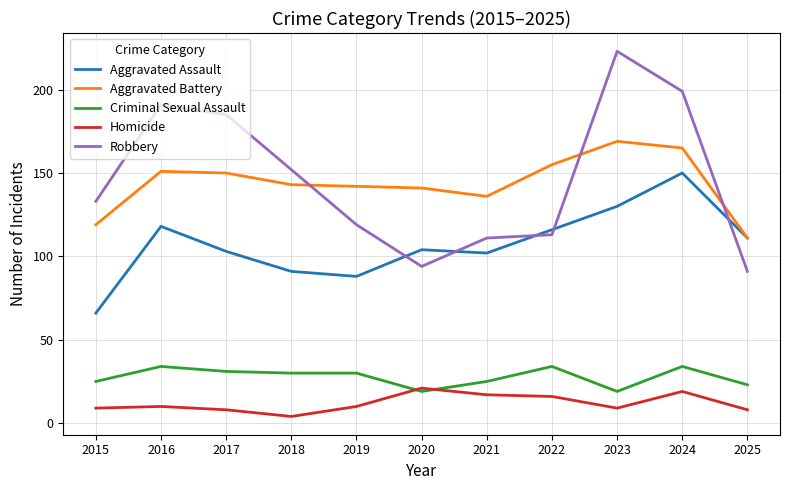

What is the total value across all series at 2020?

379